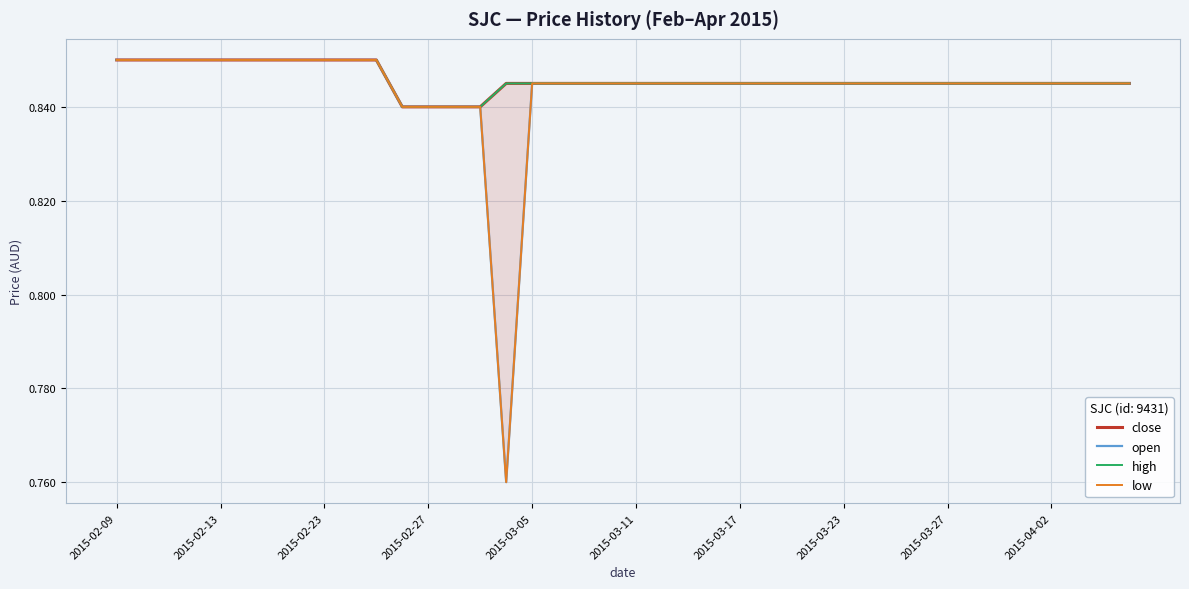

Which has a higher value, 2015-02-09 or 38?

2015-02-09